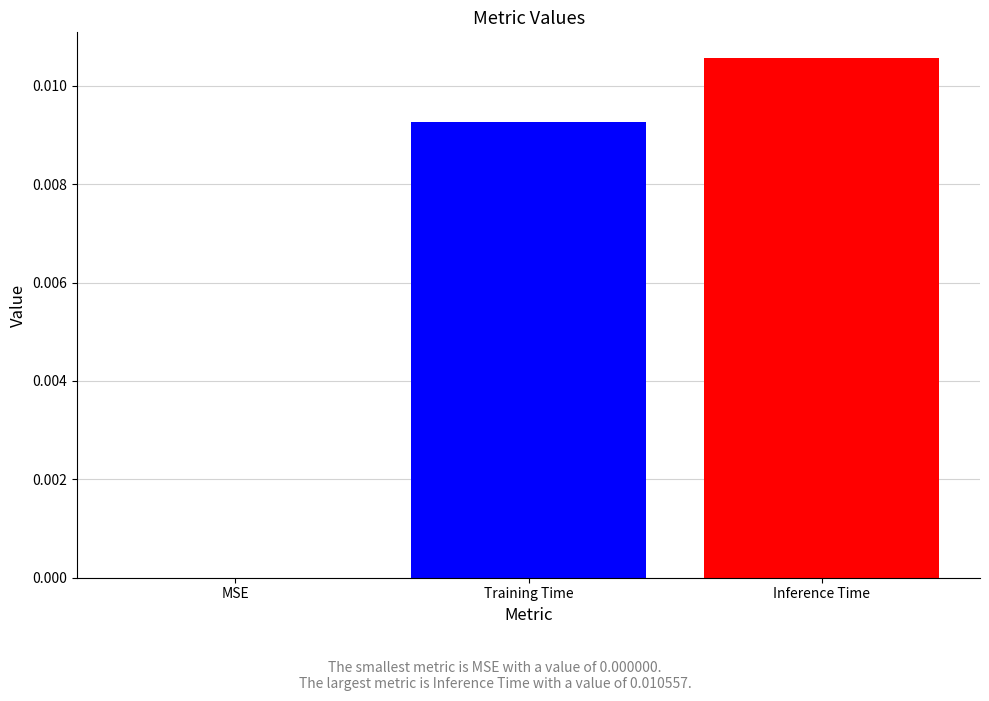

Which category has the highest value across all series?

Inference Time